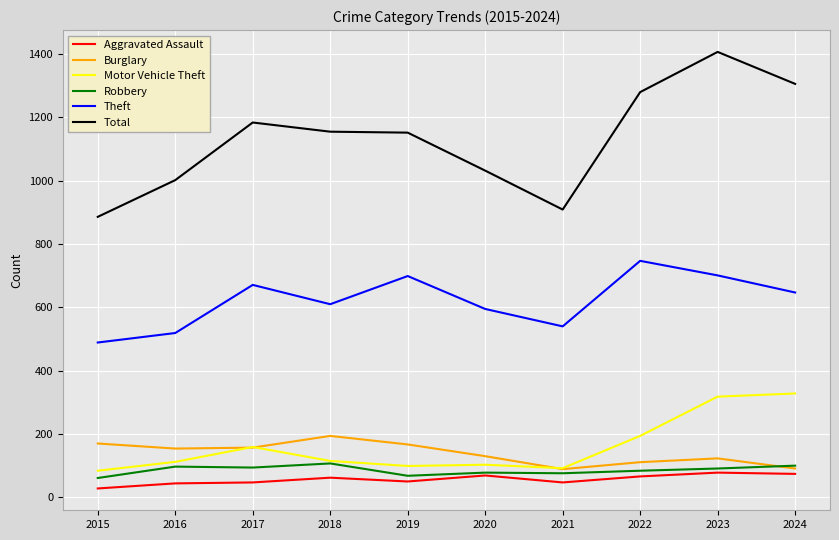

What is the total value across all series at 2021?

1753